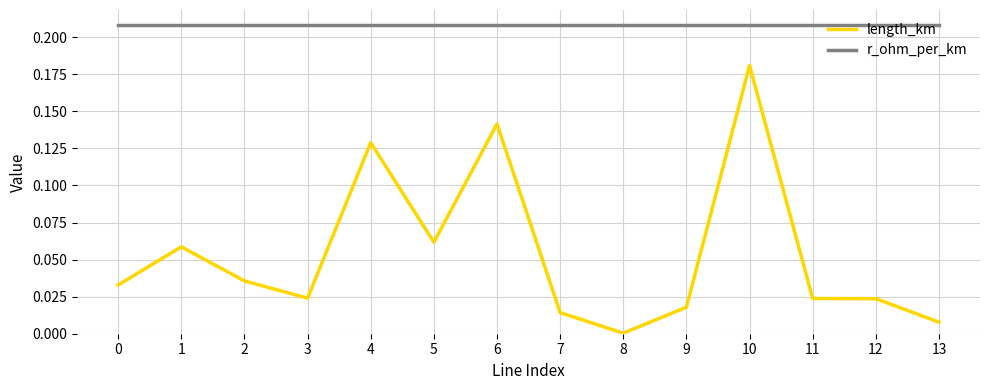

Which category has the lowest value in the length_km series?

8